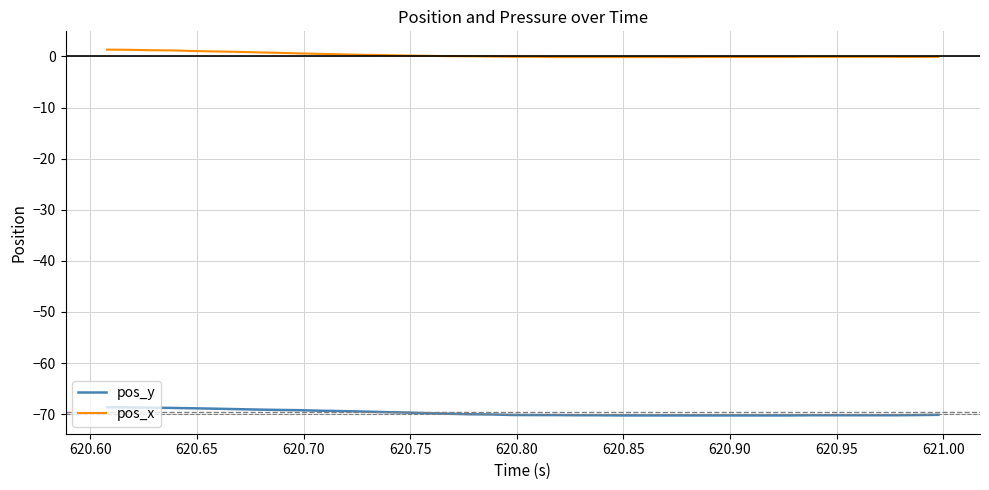

True or false: pos_x and pos_y intersect in this chart.

False